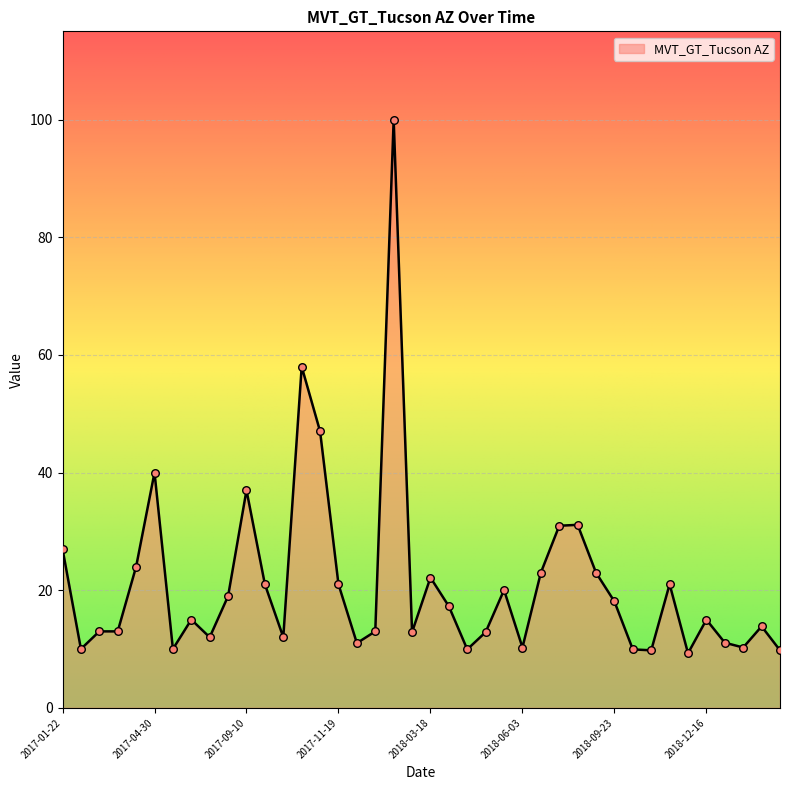

What is the maximum value shown in the chart?

100.0